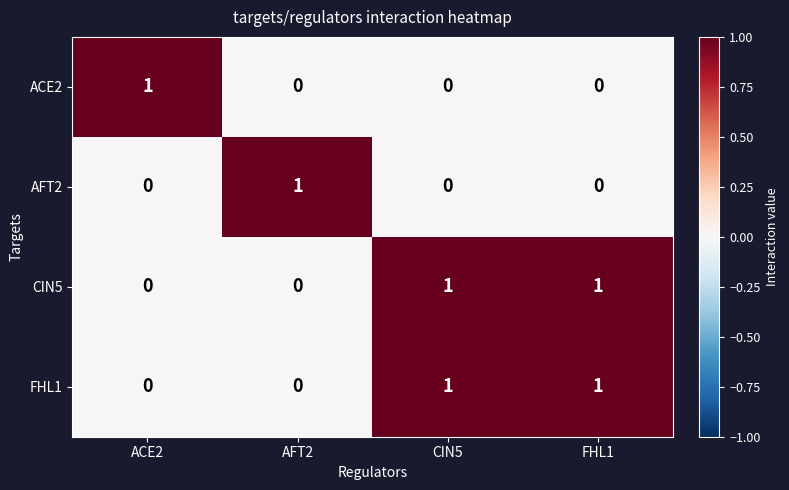

How many categories are shown in the chart?

4